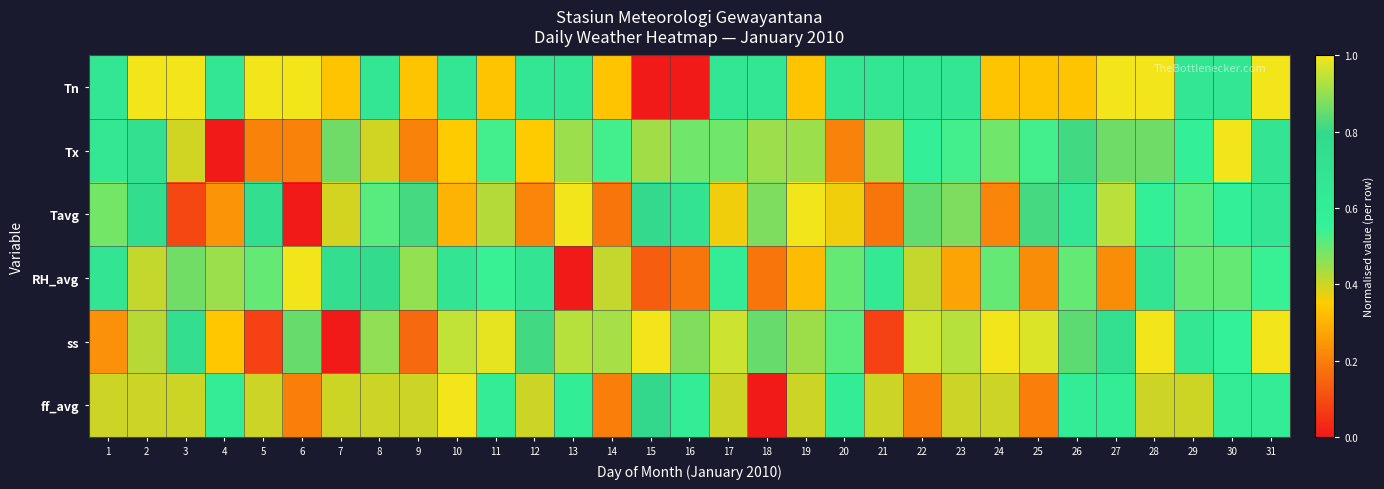

At 3, list the series in order from smallest to largest.

Tavg, Tx, ff_avg, ss, RH_avg, Tn